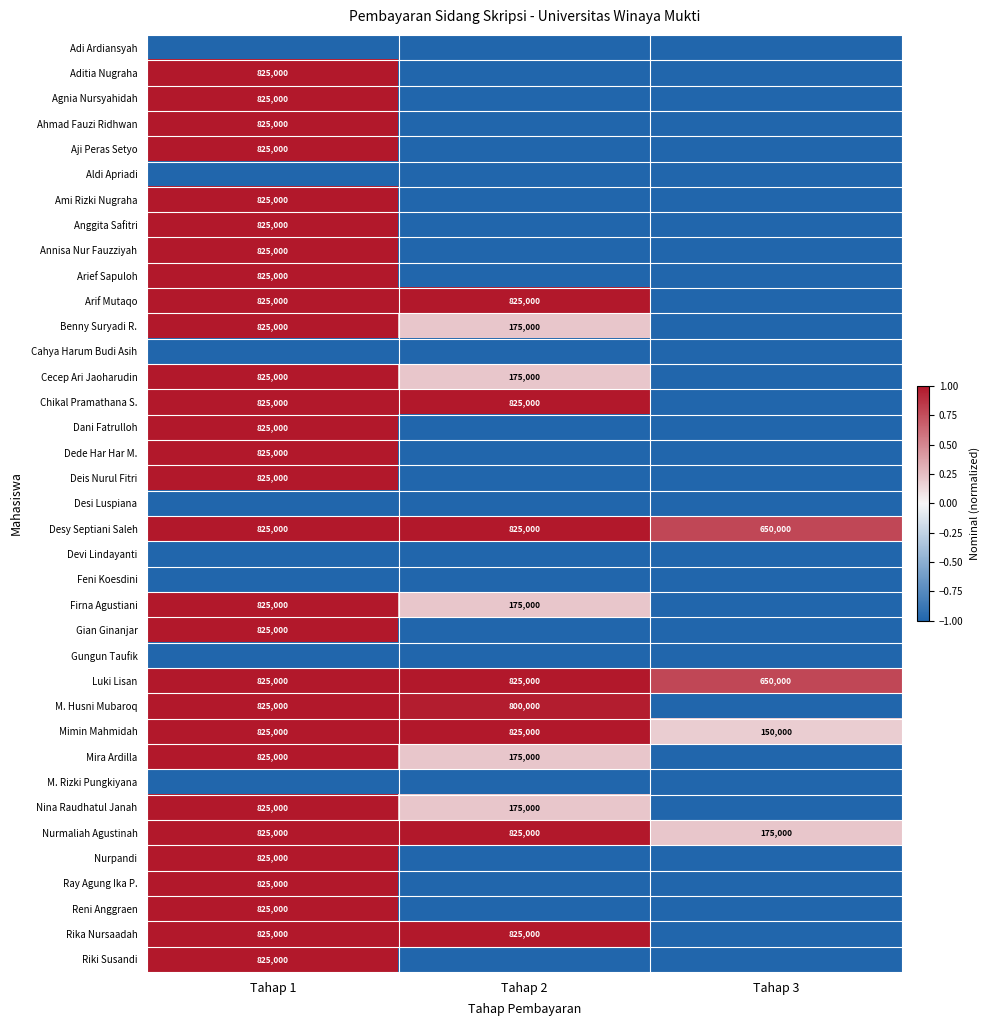

What is the spread (max minus min) of values at Tahap 2?

2.0